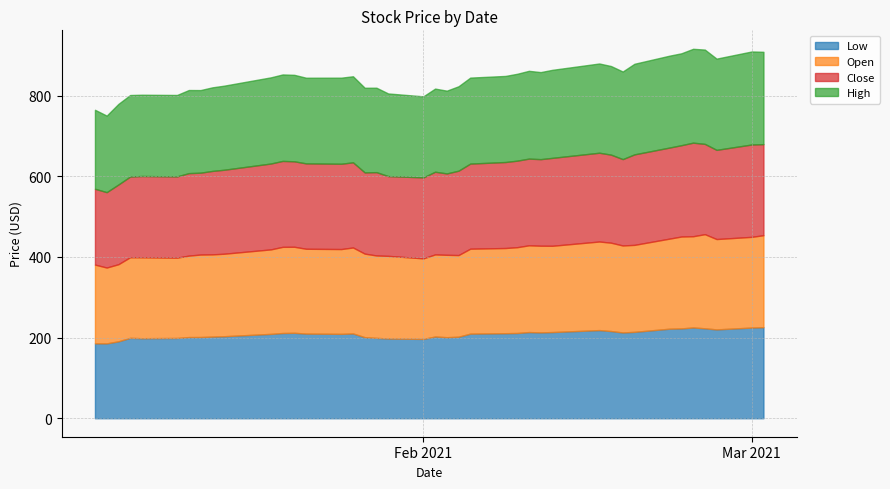

What is the total value across all series at 2021-02-25?

914.5